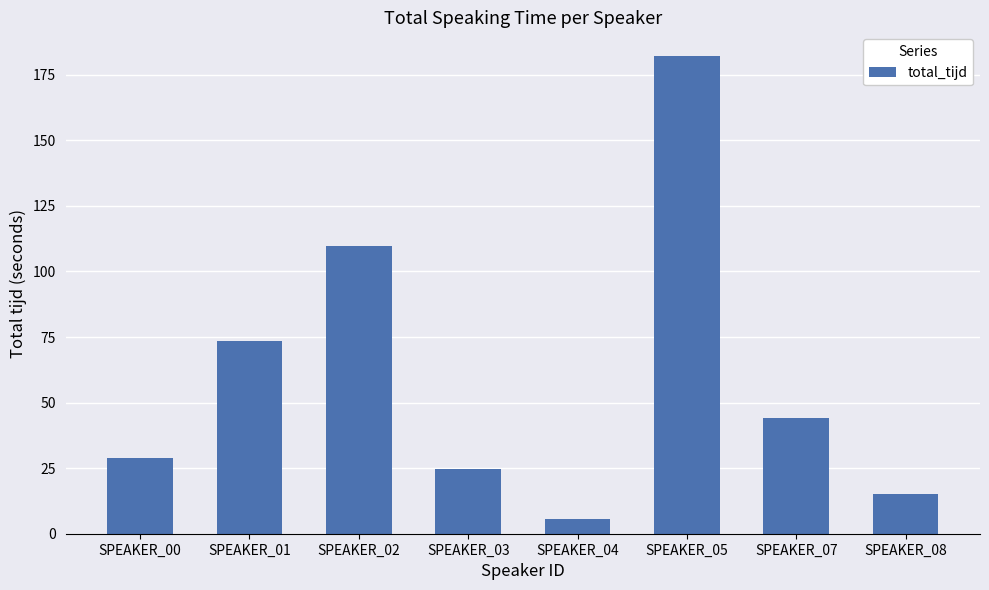

List the labels in order of value, largest first.

SPEAKER_05, SPEAKER_02, SPEAKER_01, SPEAKER_07, SPEAKER_00, SPEAKER_03, SPEAKER_08, SPEAKER_04